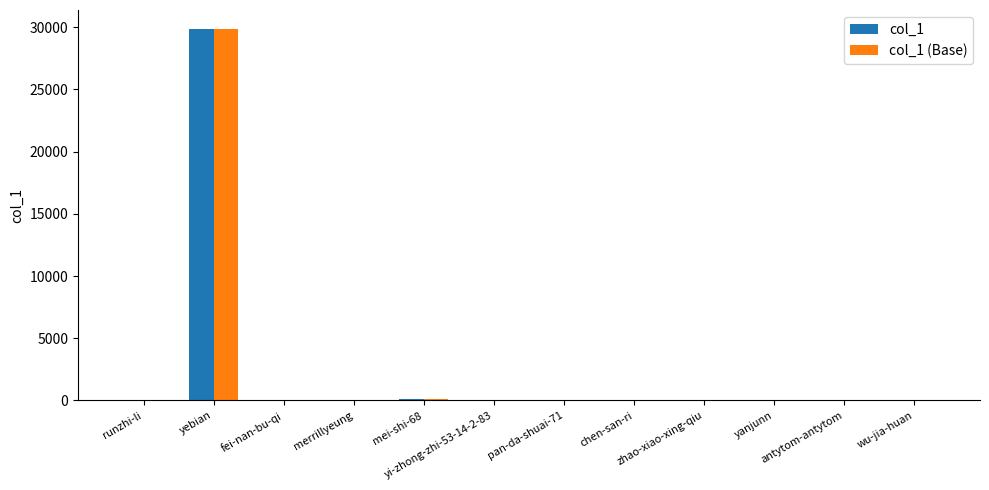

What is the greatest value displayed?

29879